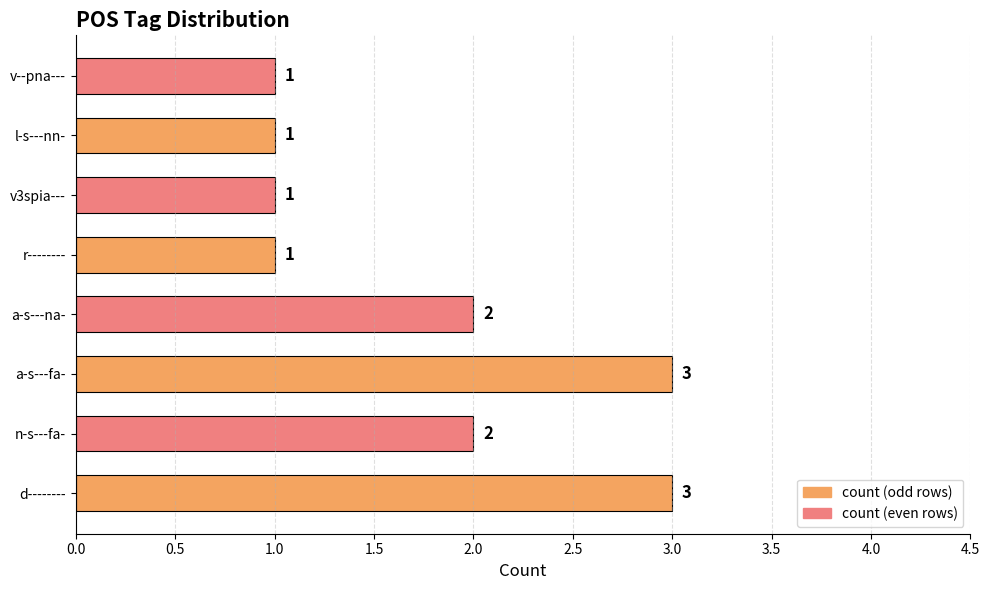

Are the bars grouped side by side (vs. stacked)?

No